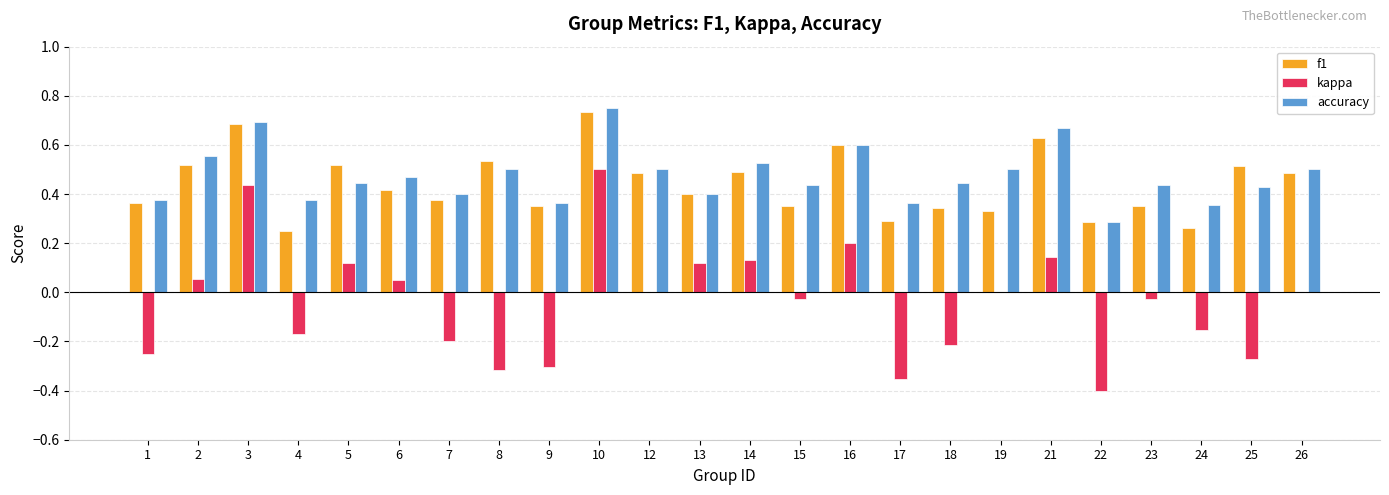

Are the bars horizontal?

No